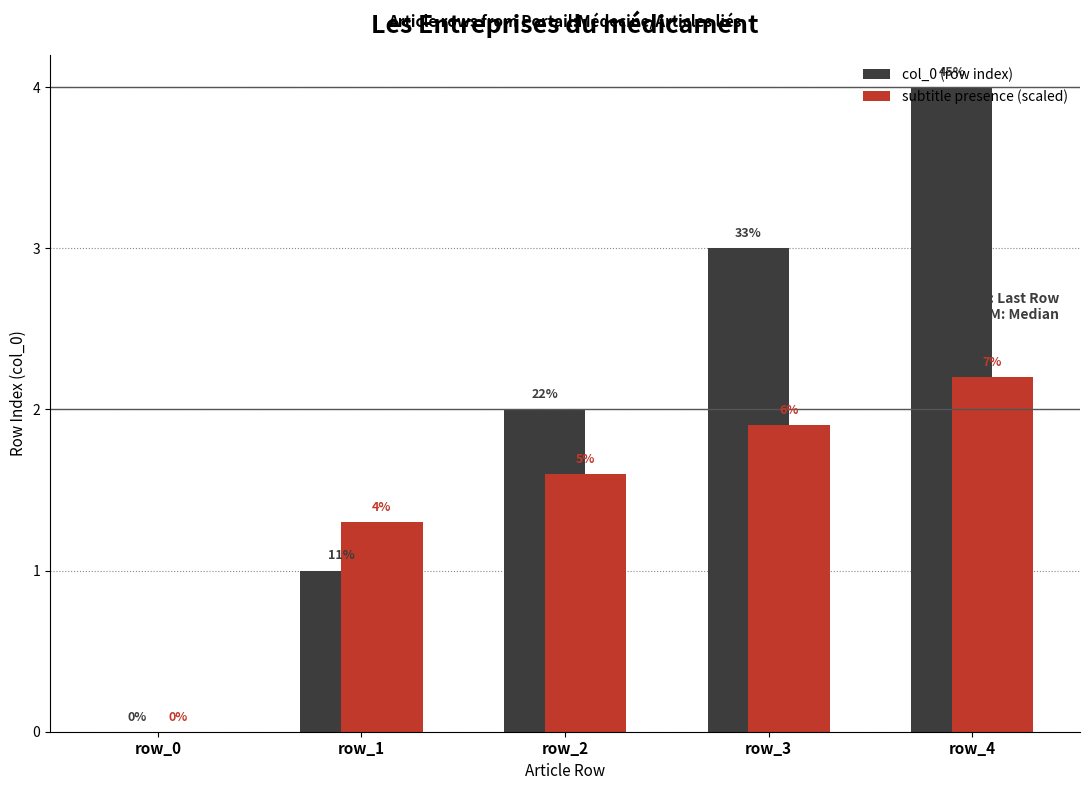

Are the bars horizontal?

No